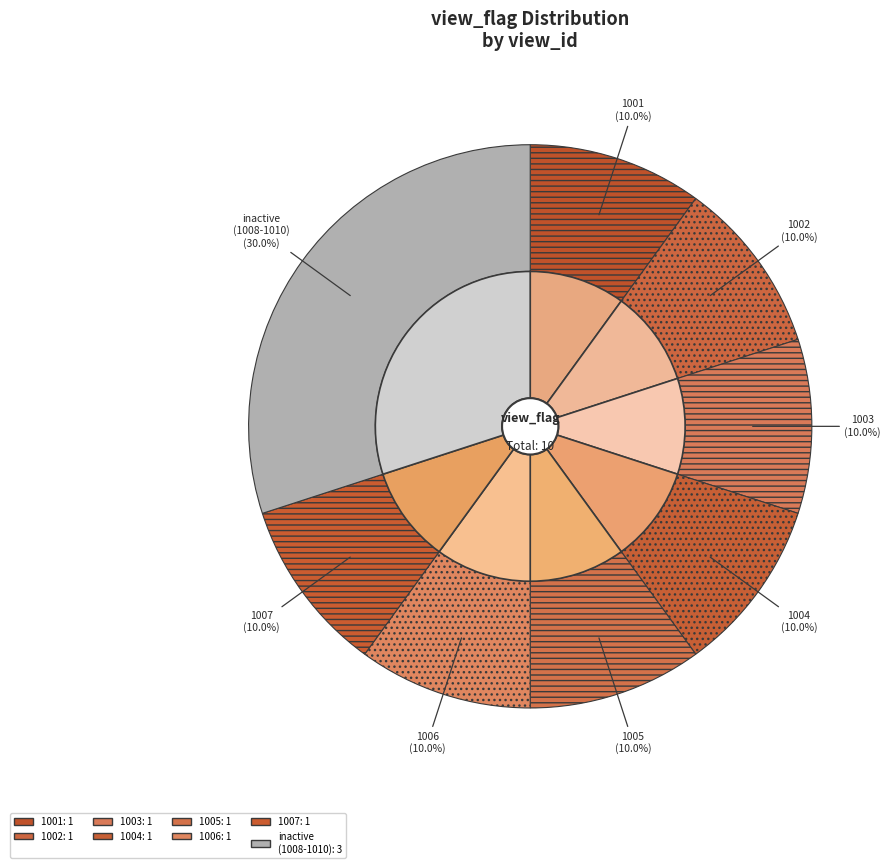

Does any single category account for the majority?

No